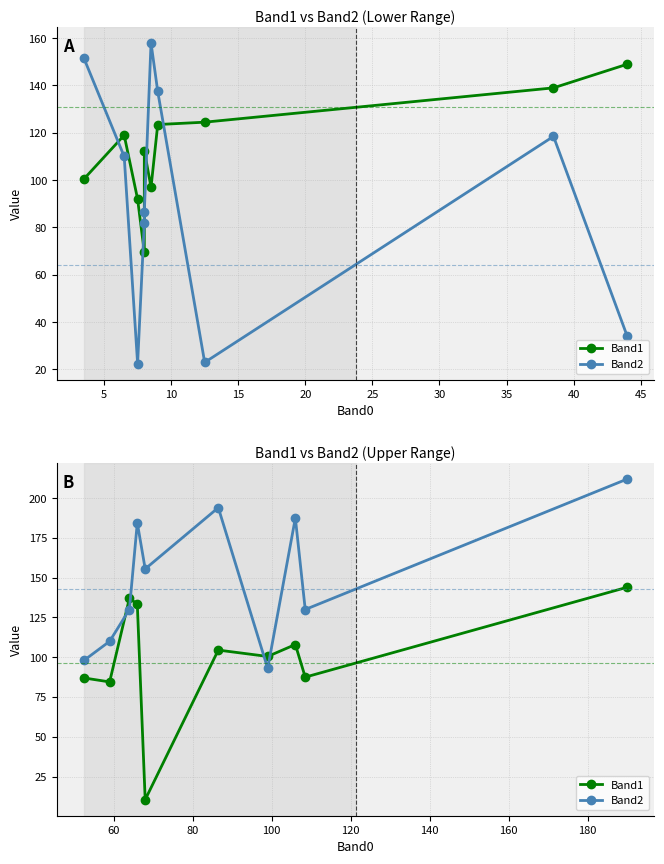

Count the number of data series in this chart.

2